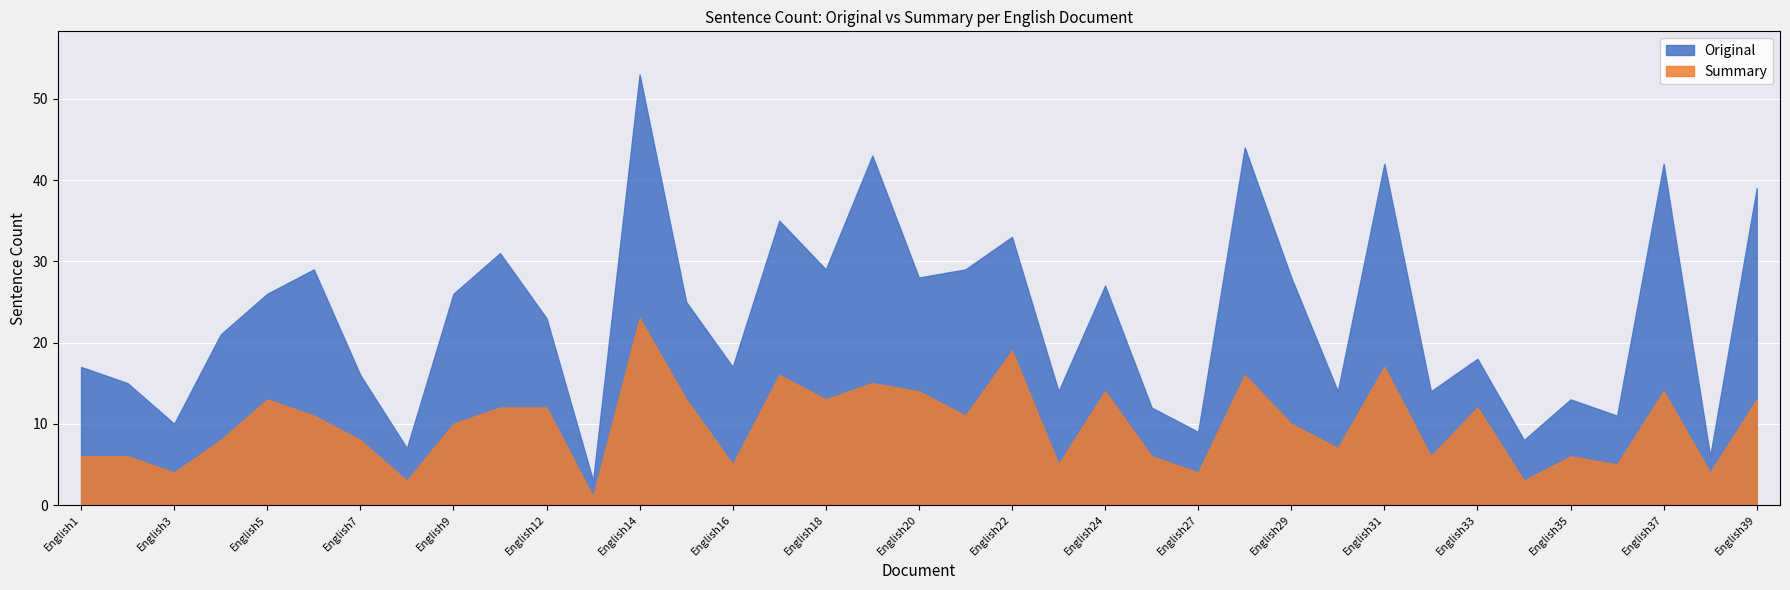

Is the value of Summary at English38 greater than the value of Original at English13?

Yes